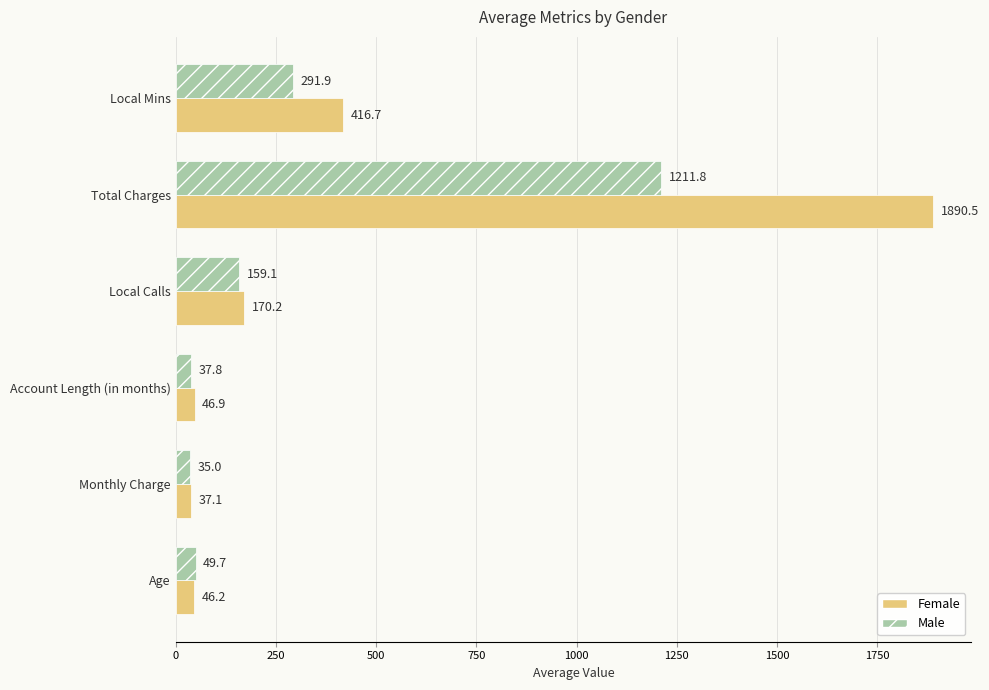

At how many categories does at least one series exceed 1874?

1